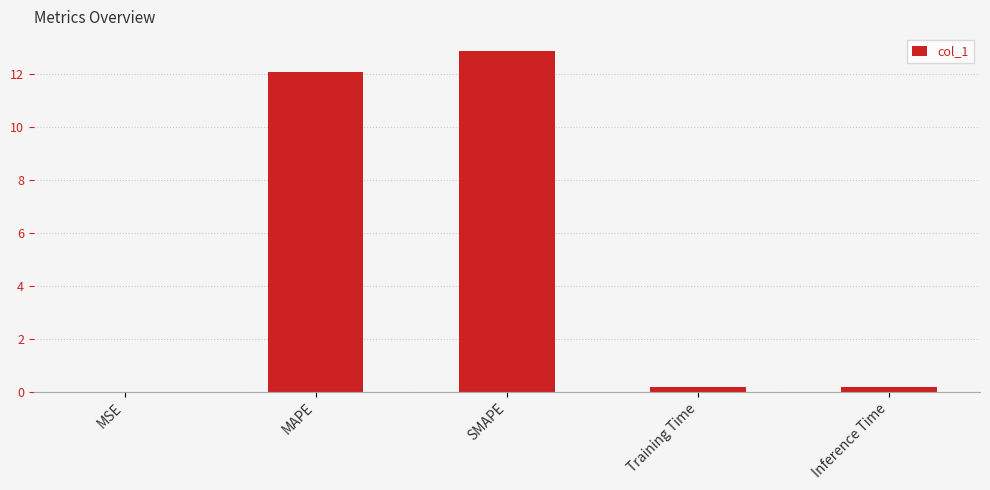

What is the approximate value at Inference Time?

0.2